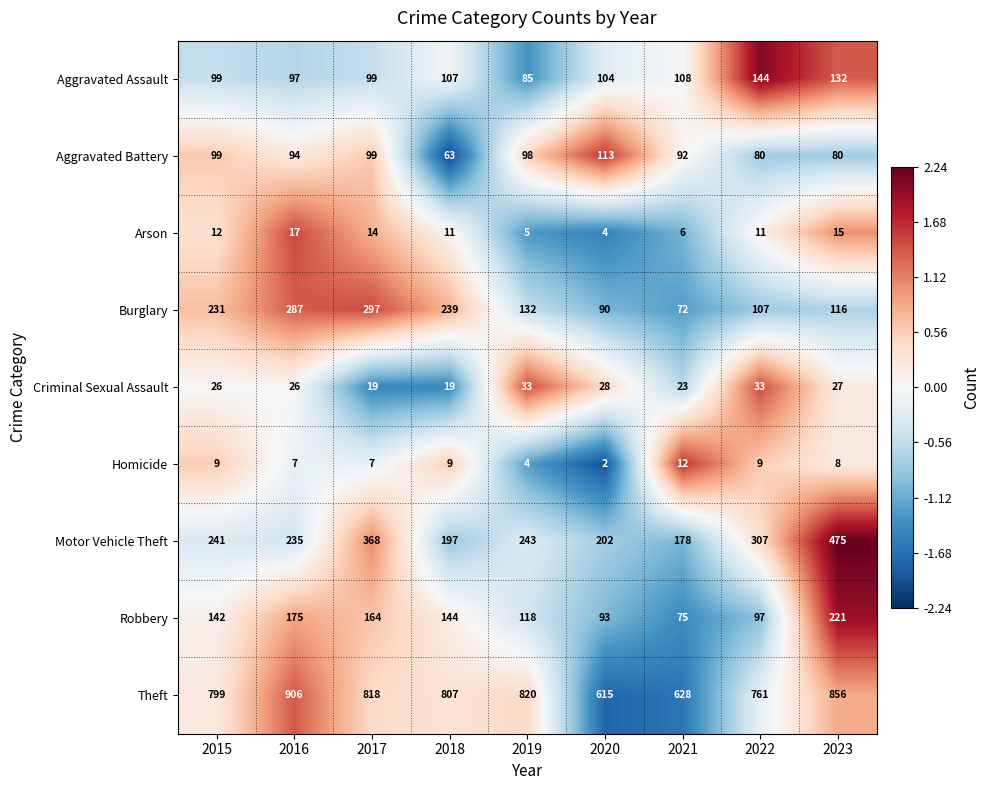

True or false: Robbery has a value of 16 at 2021.

False